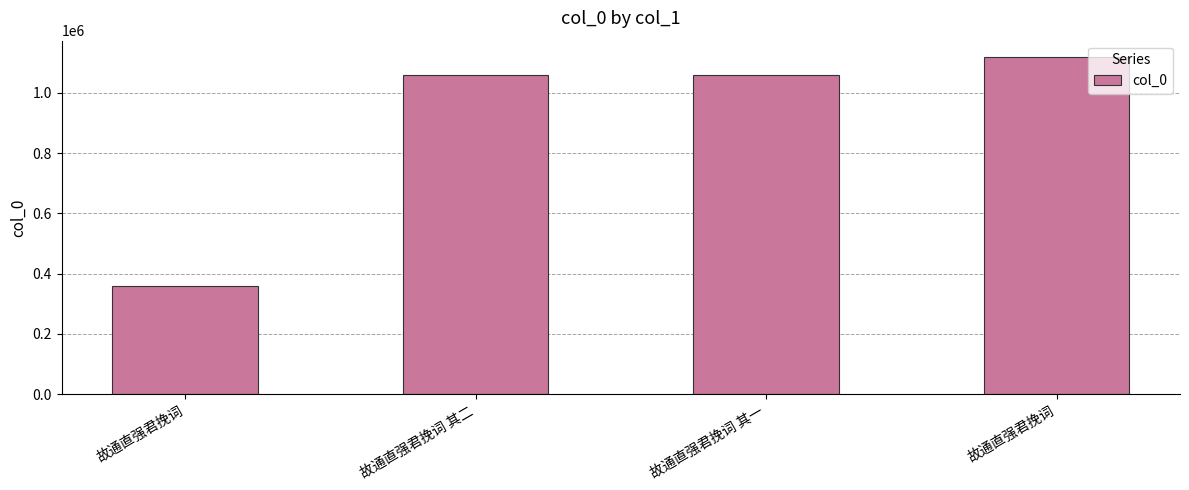

Count the number of data series in this chart.

1